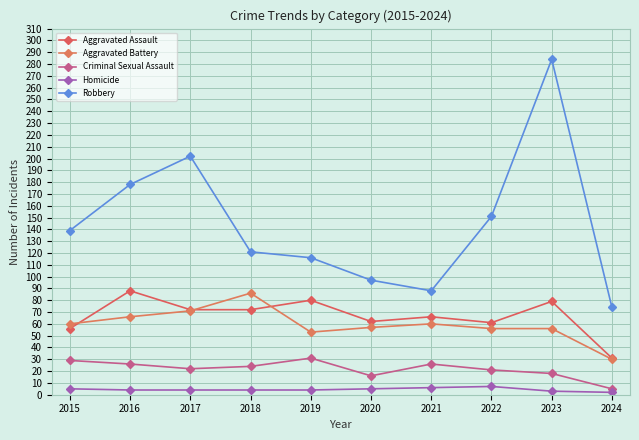

At which category is the sum across all series the highest?

2023